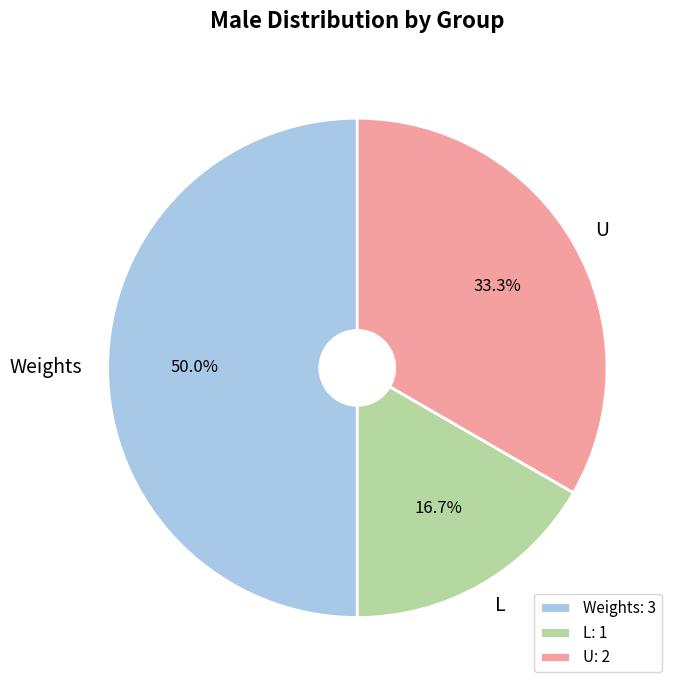

The Weights slice represents 50% of the pie. True or false?

True